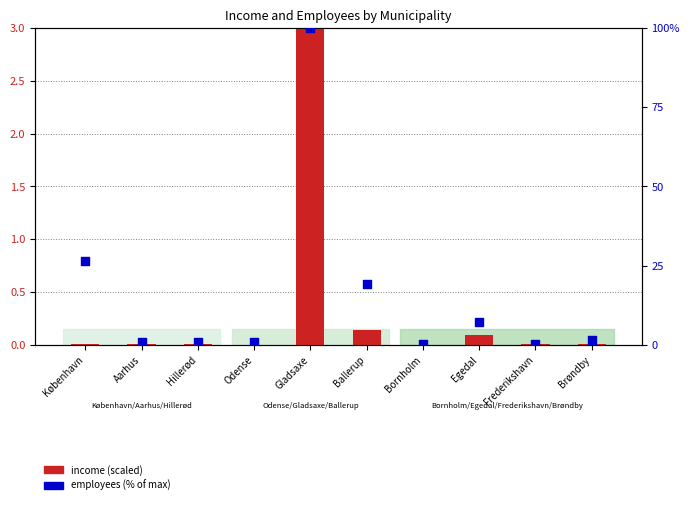

What is the total value across all series at København?

26.4